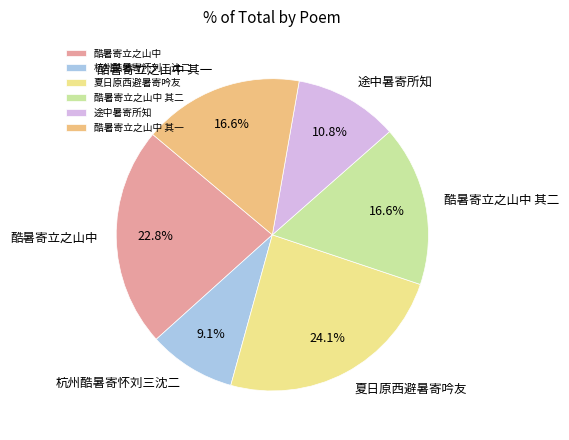

Is there any slice that represents more than half of the pie?

No